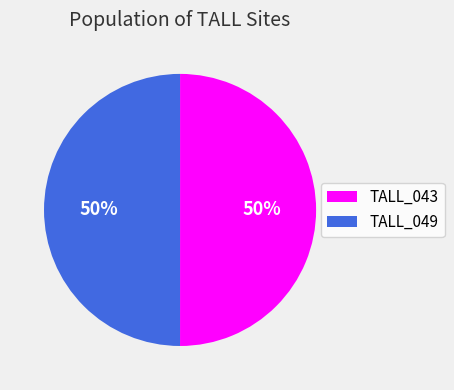

True or false: TALL_043 accounts for 44% of the total.

False